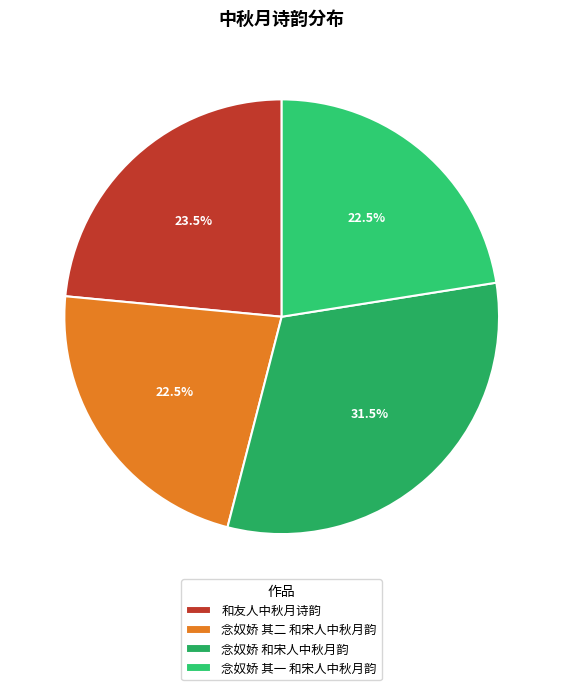

Is 念奴娇 和宋人中秋月韵 the majority of the pie?

No